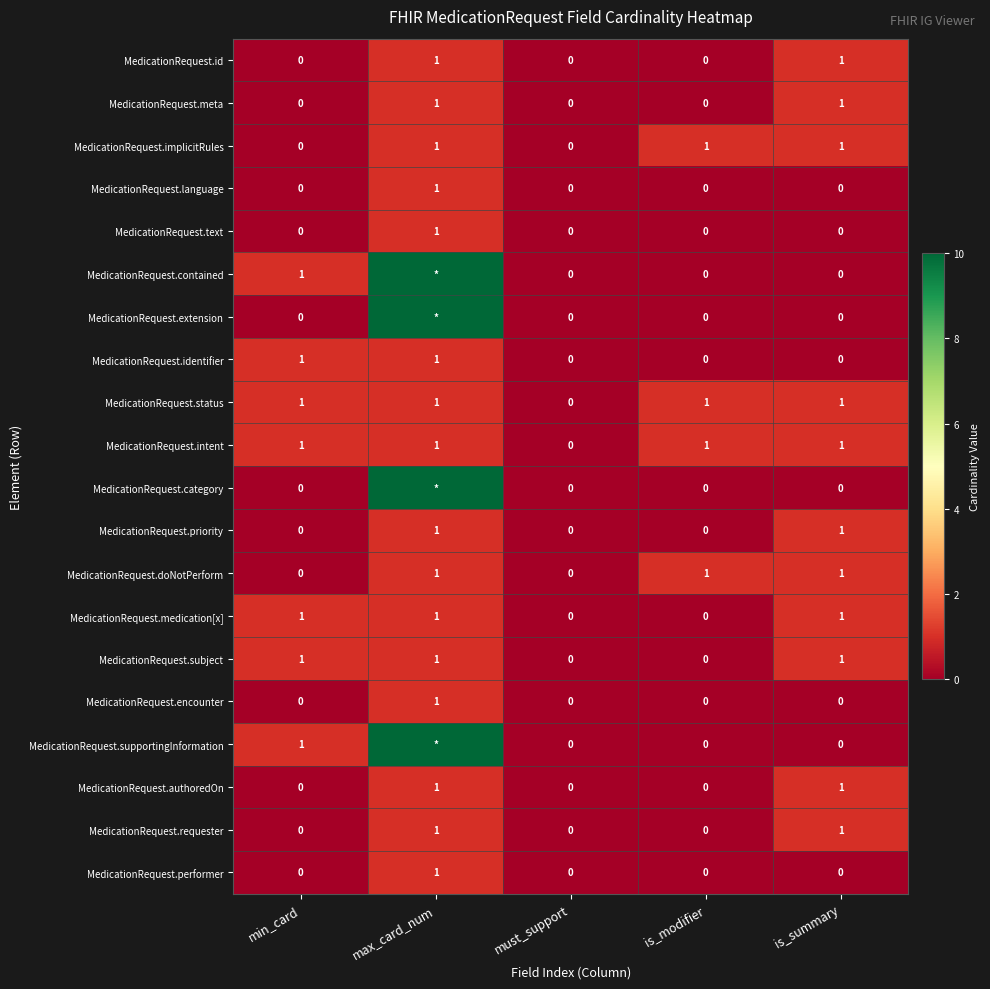

At how many categories does at least one series exceed 8?

1